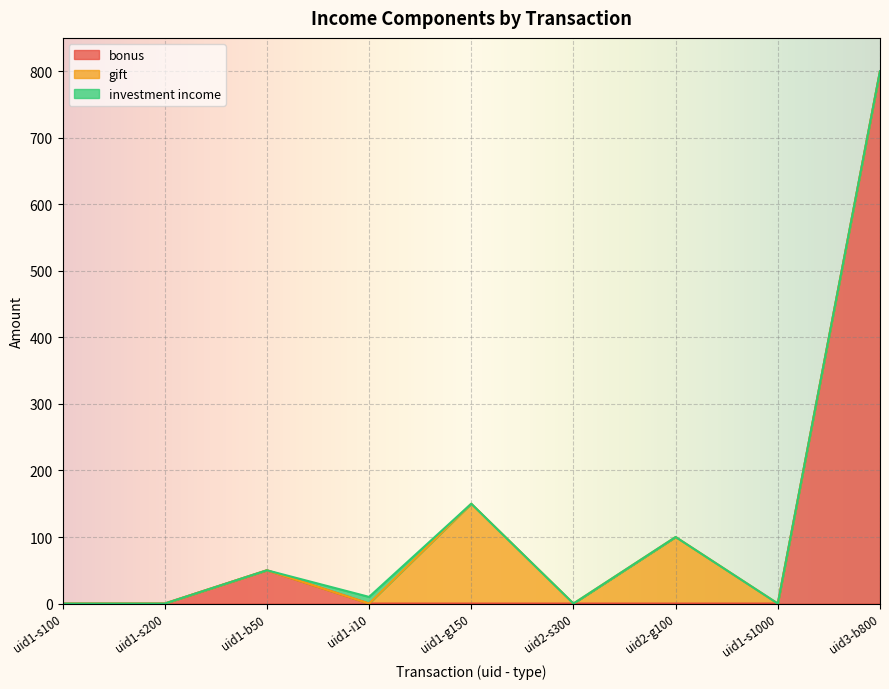

Reading right to left, what are all the values shown in this chart?

bonus: 800	0	0	0	0	0	50	0	0
gift: 0	0	100	0	150	0	0	0	0
investment income: 0	0	0	0	0	10	0	0	0